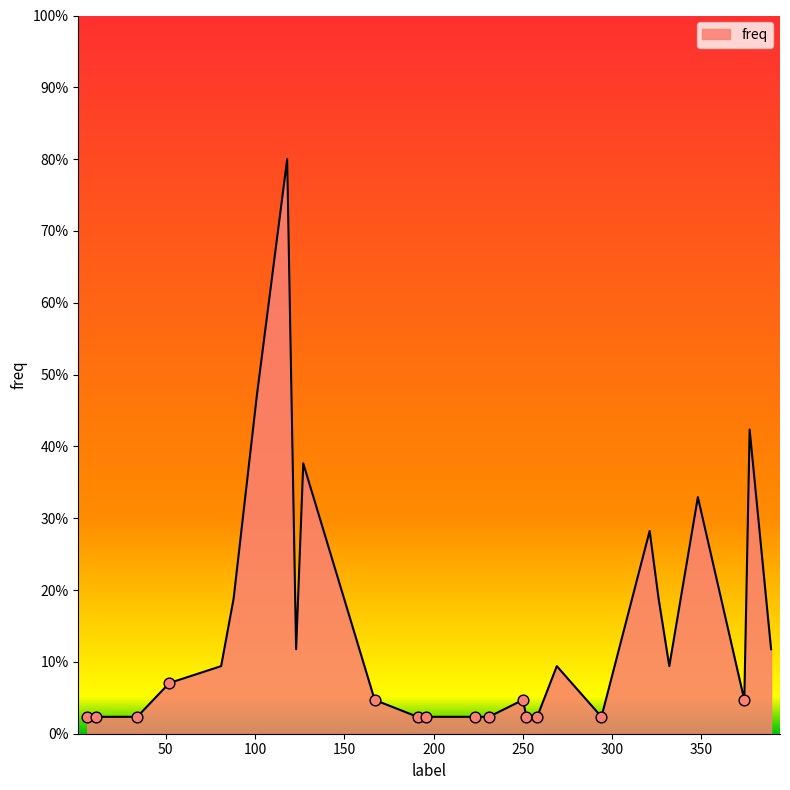

What is the greatest value displayed?

80.0